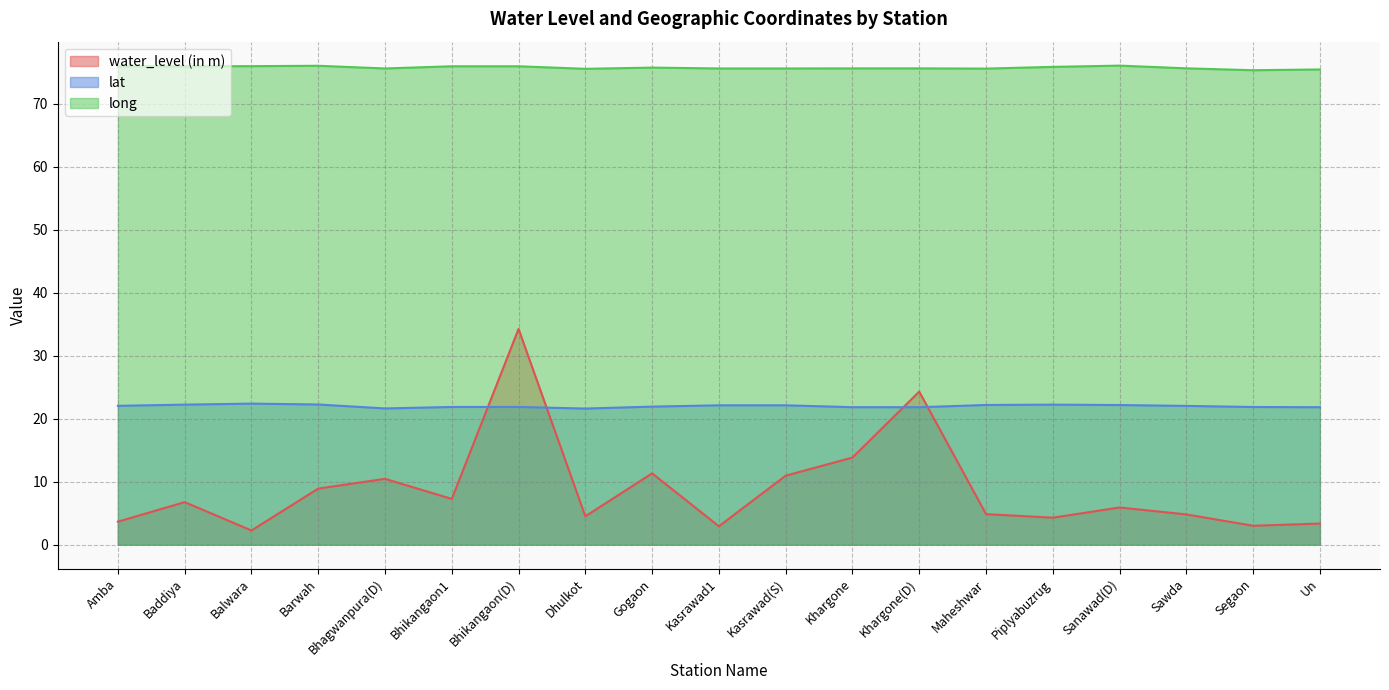

Rank the categories by lat value from highest to lowest.

Balwara, Barwah, Baddiya, Piplyabuzrug, Maheshwar, Sanawad(D), Kasrawad(S), Kasrawad1, Amba, Sawda, Gogaon, Bhikangaon(D), Bhikangaon1, Segaon, Khargone, Khargone(D), Un, Bhagwanpura(D), Dhulkot